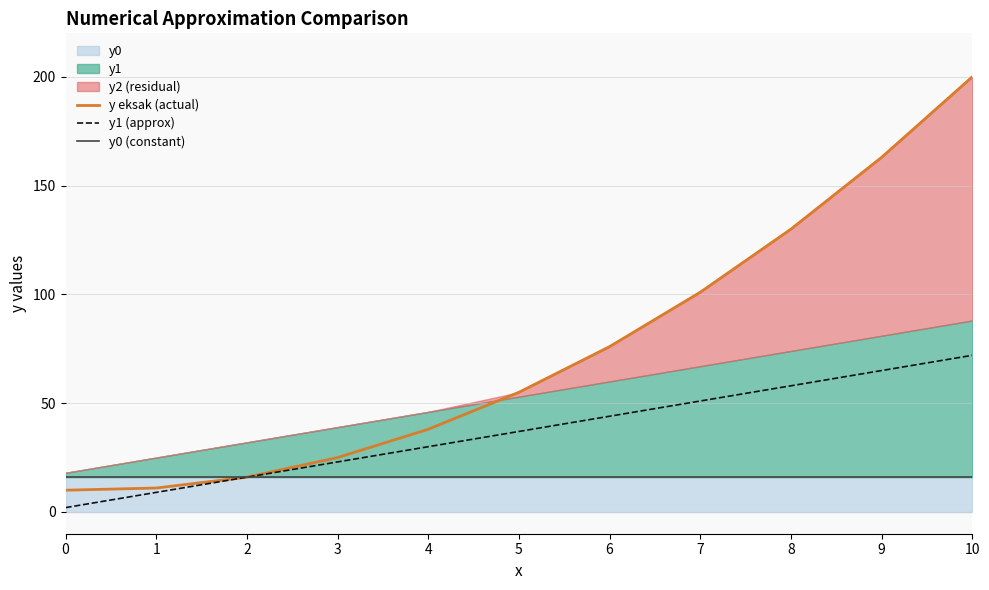

Where does the y eksak (actual) series first go above 55?

6